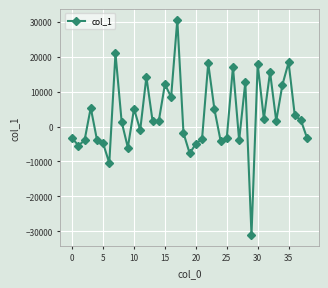

How many interior local valleys (lower than both neighbors) does the data have?

12